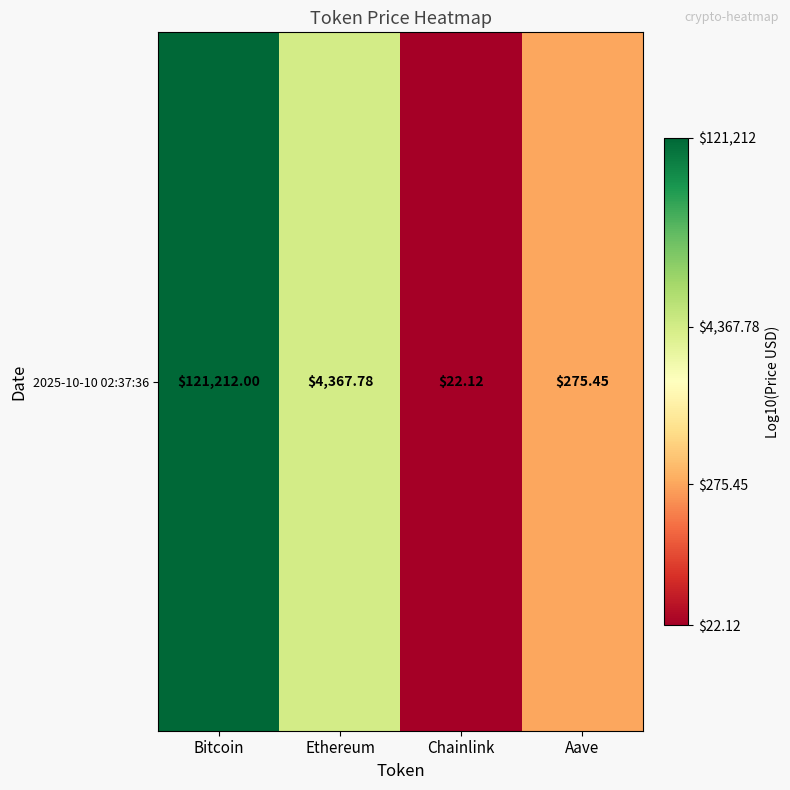

True or false: the data shows 1.4 at Chainlink.

True